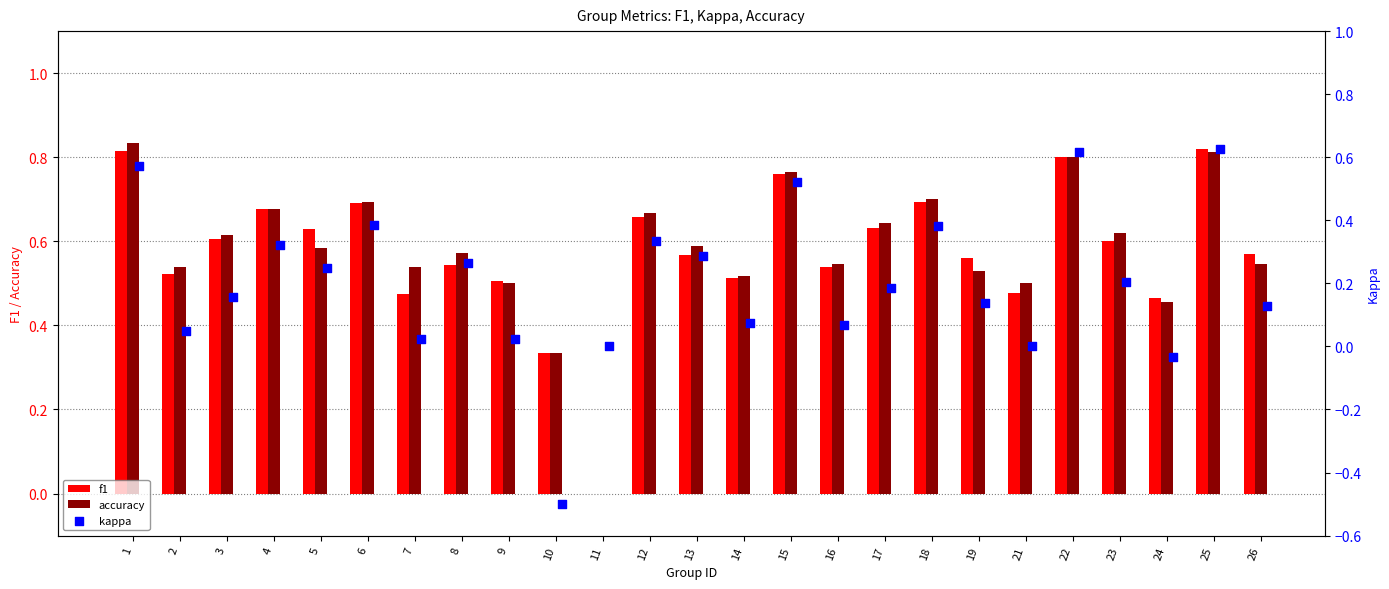

What are all the series names shown in the legend?

f1, accuracy, kappa